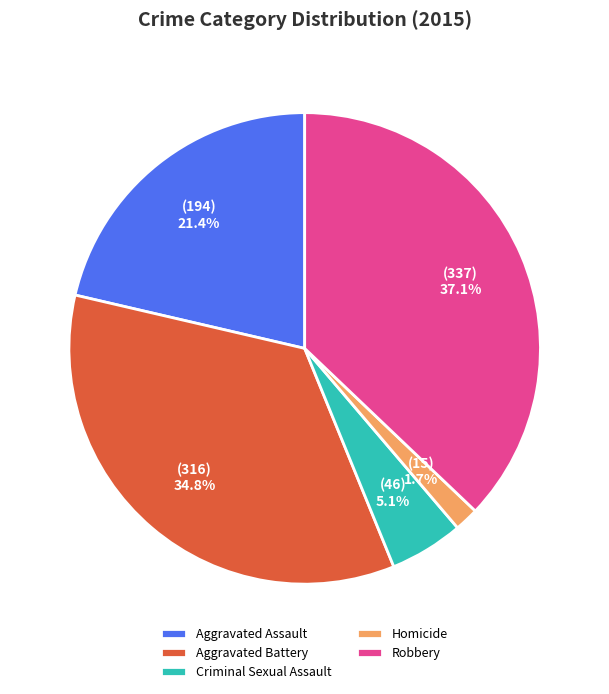

To the nearest percent, what is the combined percentage of Criminal Sexual Assault and Aggravated Battery?

40%